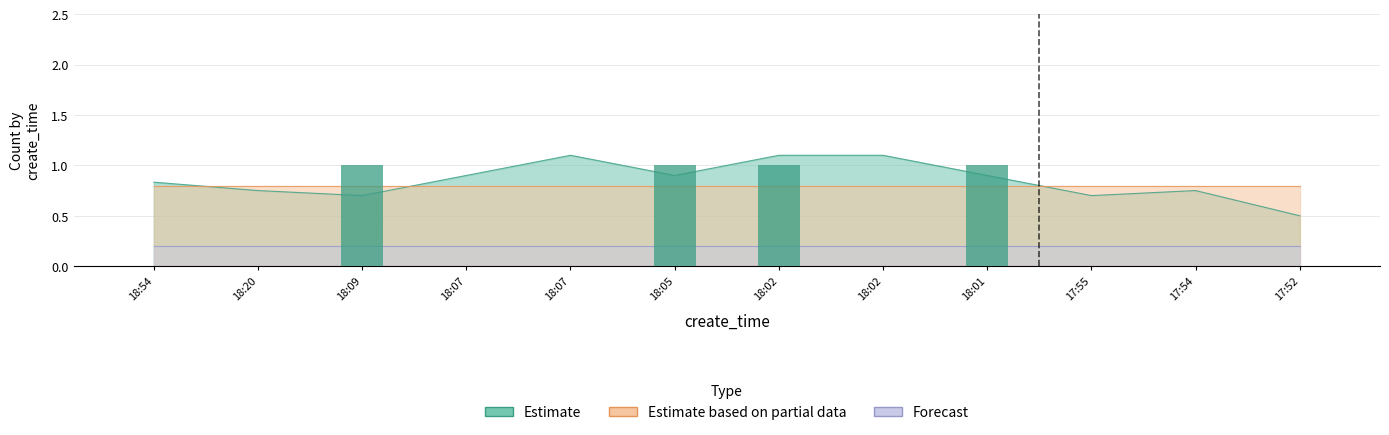

What is the total value across all series at 2023-12-29 17:55:15?

1